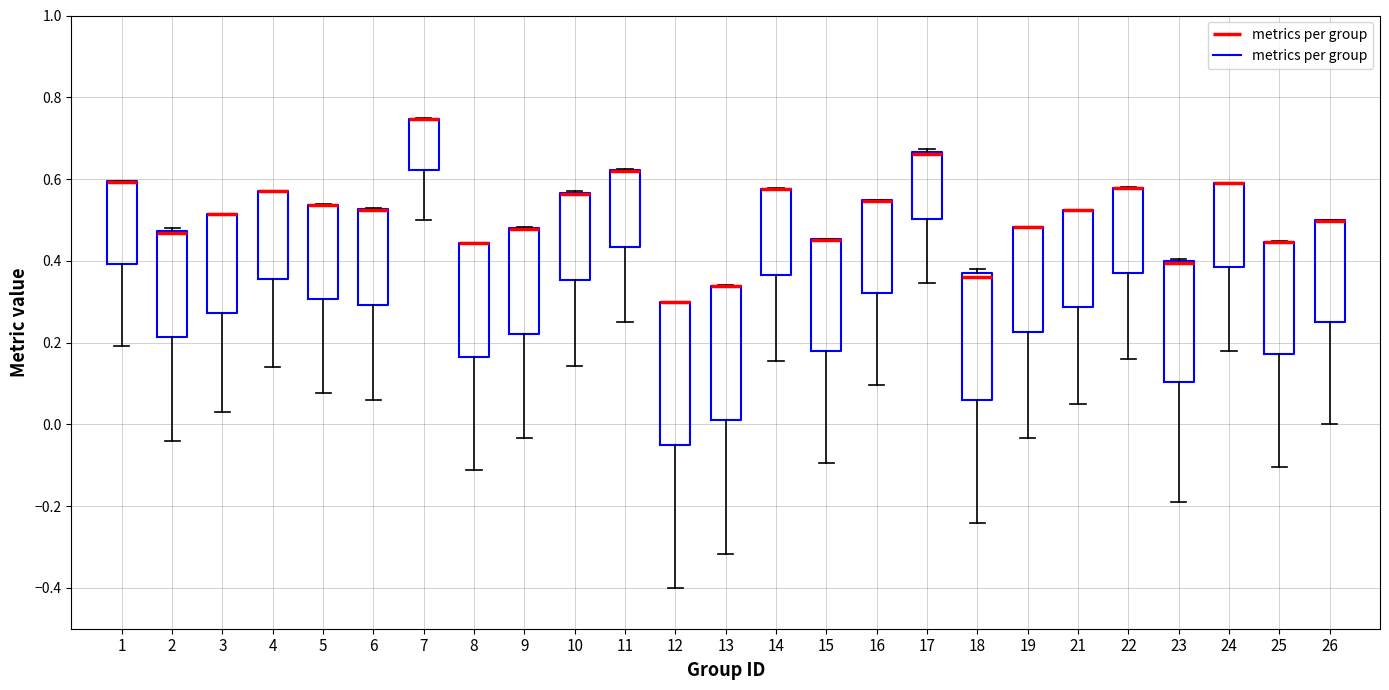

Where is the upper edge of the box at x = 2 on the y-axis? The values are not printed on the chart, so give them approximately, as read against the axis.

0.48